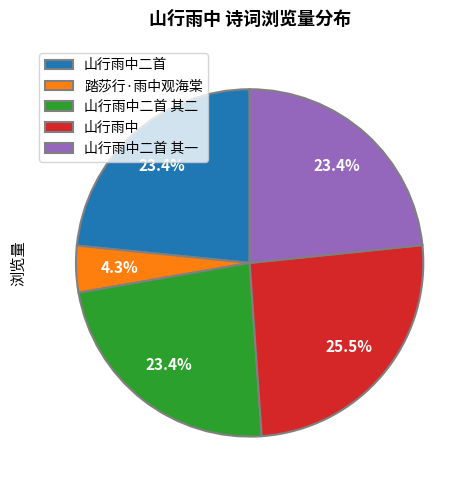

What is the ratio of the value at 山行雨中二首 其二 to the value at 山行雨中?

0.9